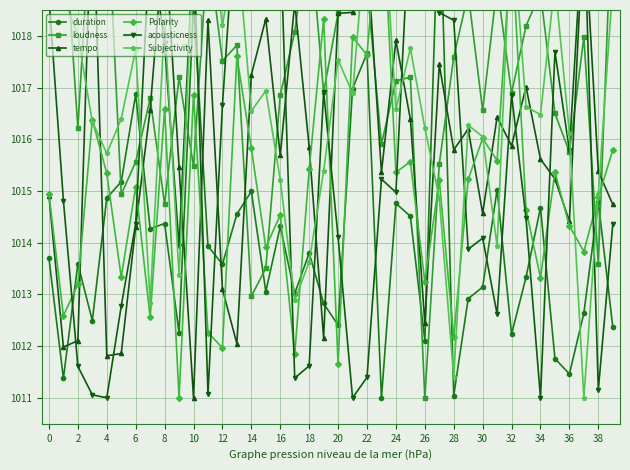

At which label is loudness closest to 1016?

23